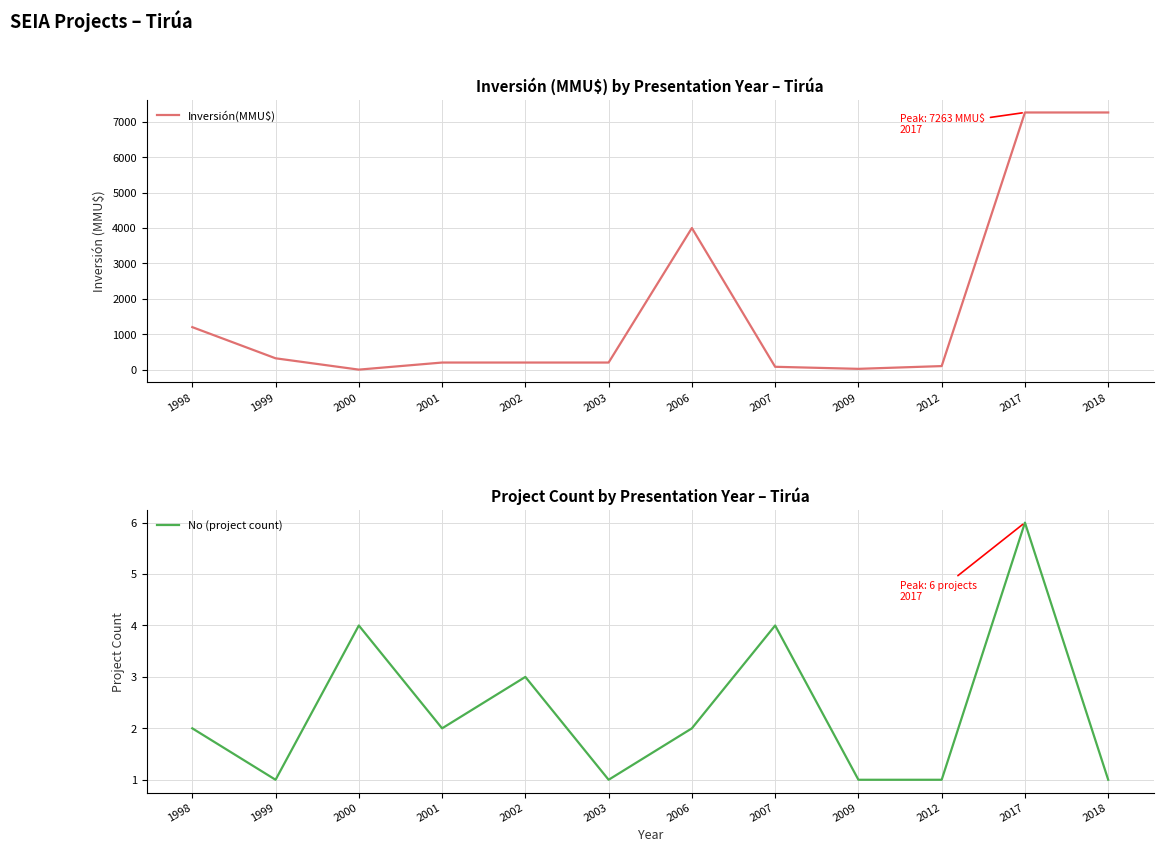

What is the difference between the maximum and minimum values in the Inversión(MMU$) series?

7263